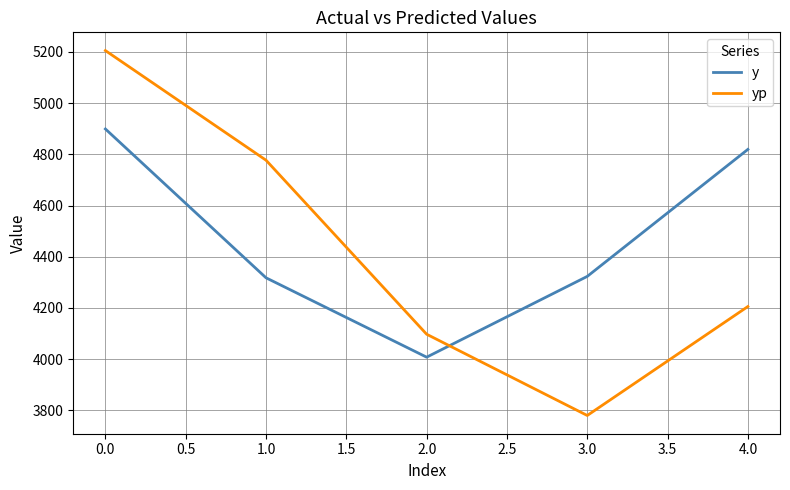

What is the difference between the maximum and minimum values in the yp series?

1425.2